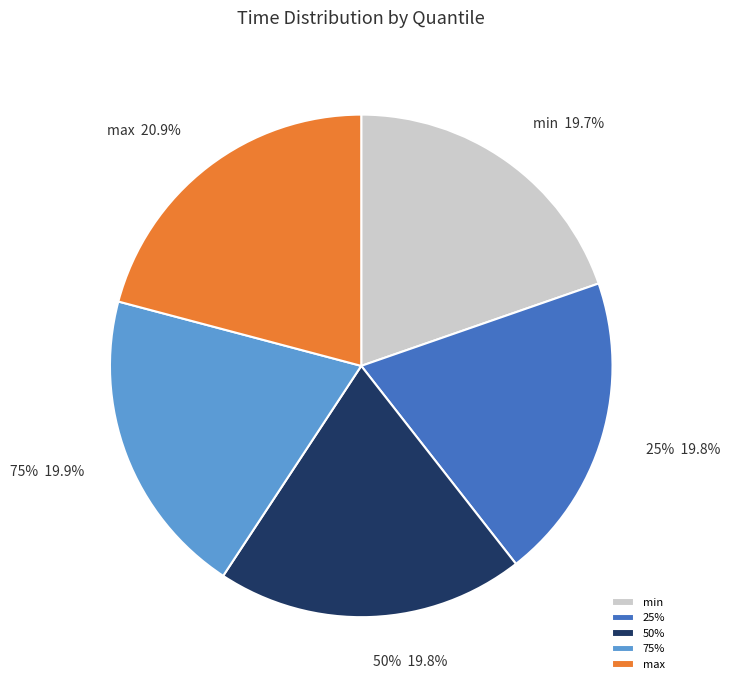

Which has a higher value, min or 75%?

75%